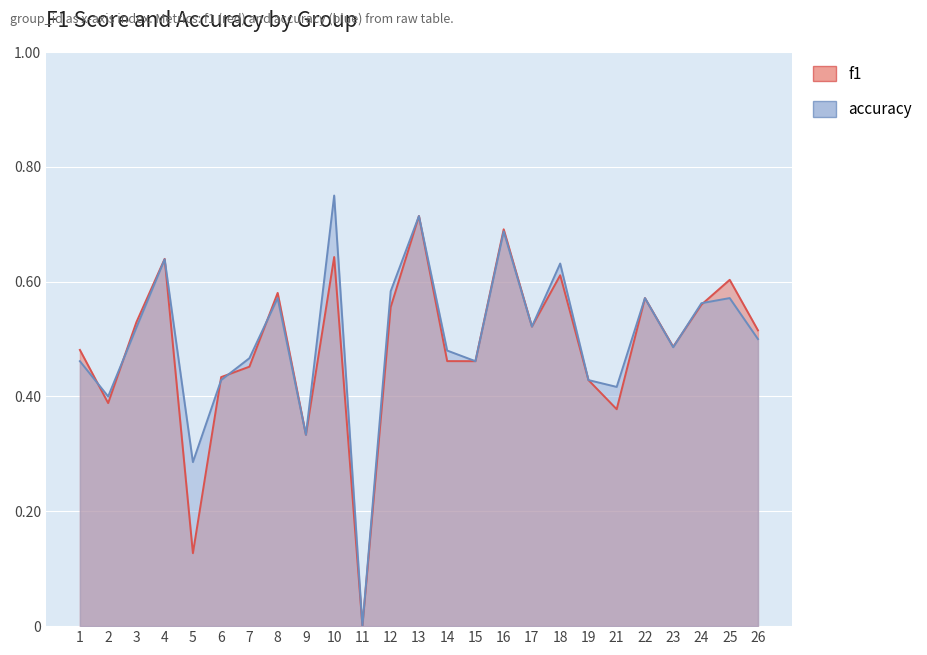

How many accuracy values are between 0 and 1?

25